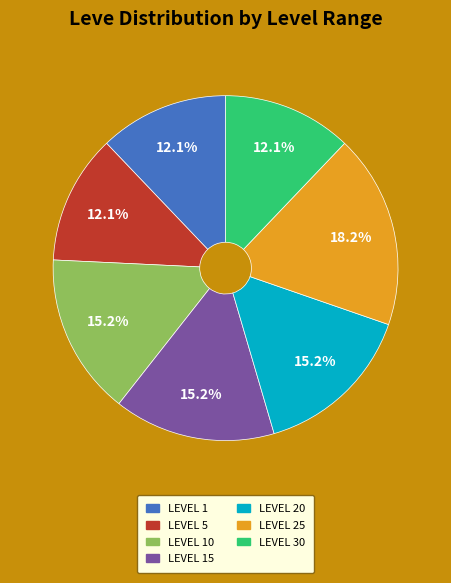

Is there a majority slice in this chart?

No